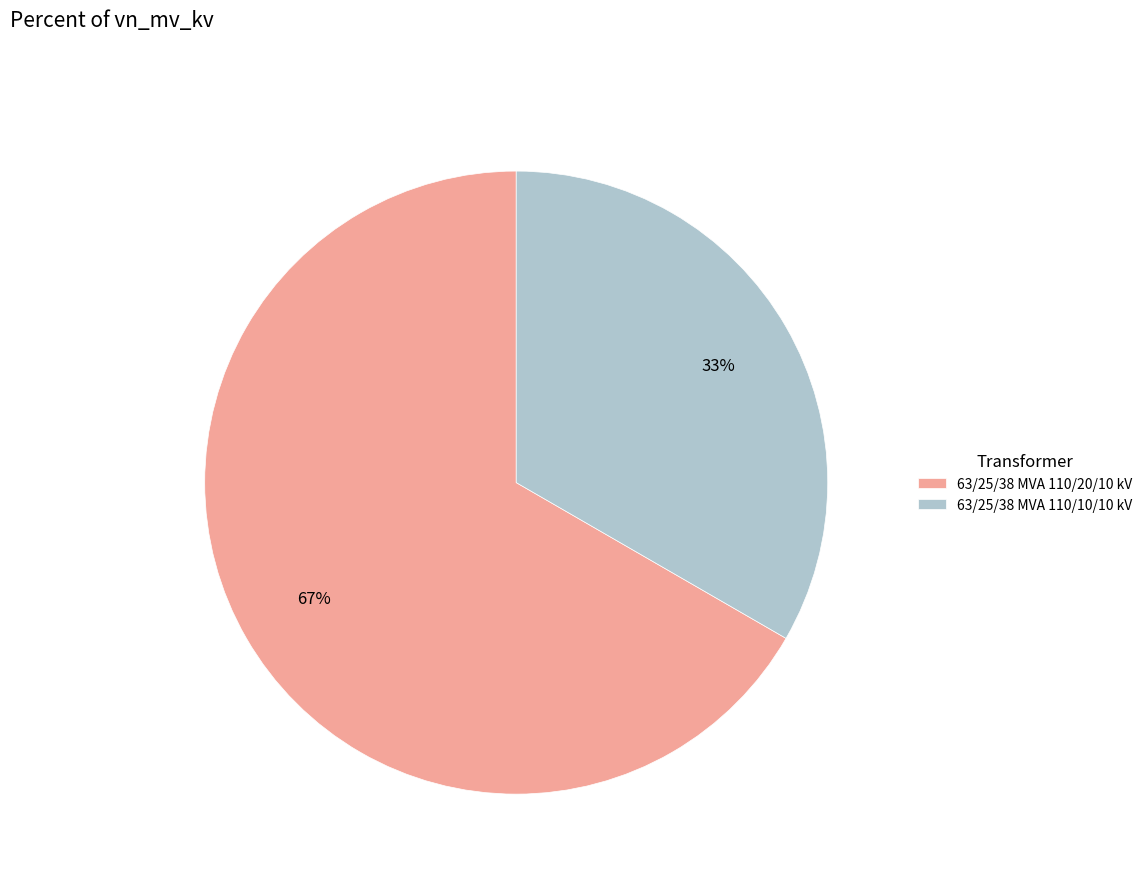

What is the largest slice in the pie chart?

63/25/38 MVA 110/20/10 kV